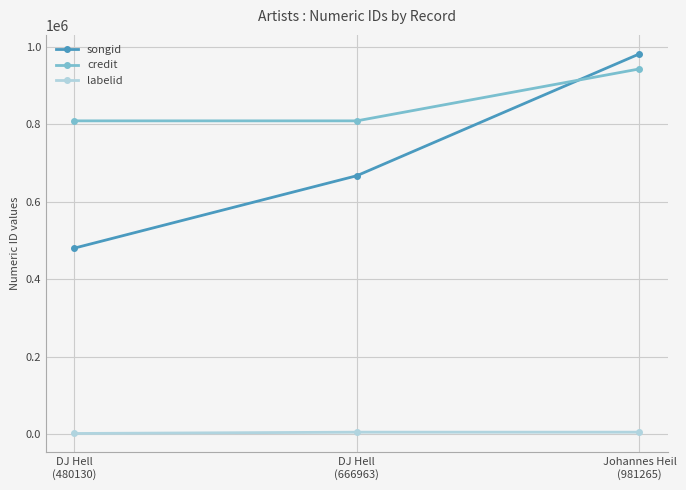

What is the label of the 3rd point from the right?

DJ Hell
(480130)